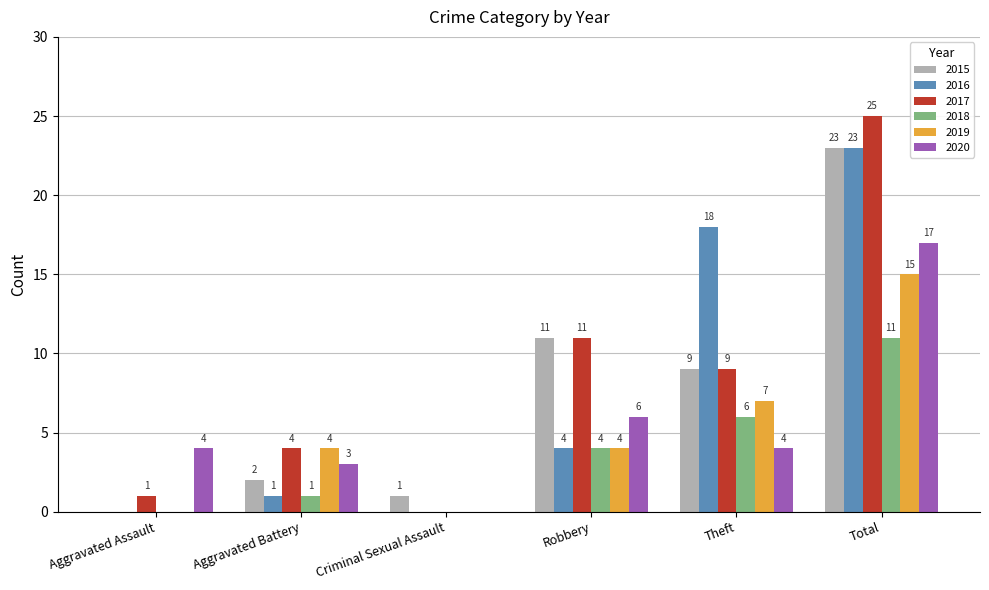

What is the difference between the 2015 values at Aggravated Assault and Total?

23